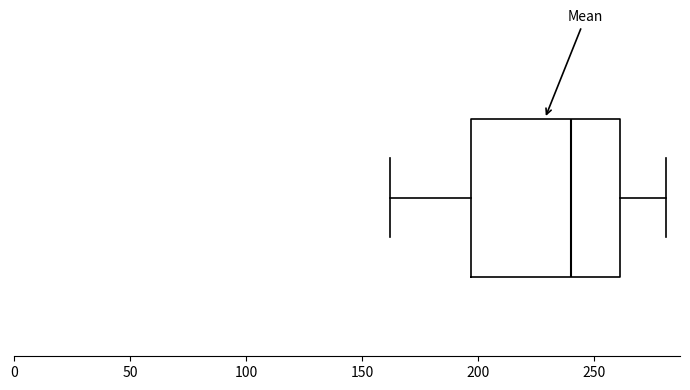

Where is the left edge of the box on the x-axis? The values are not printed on the chart, so give them approximately, as read against the axis.

195